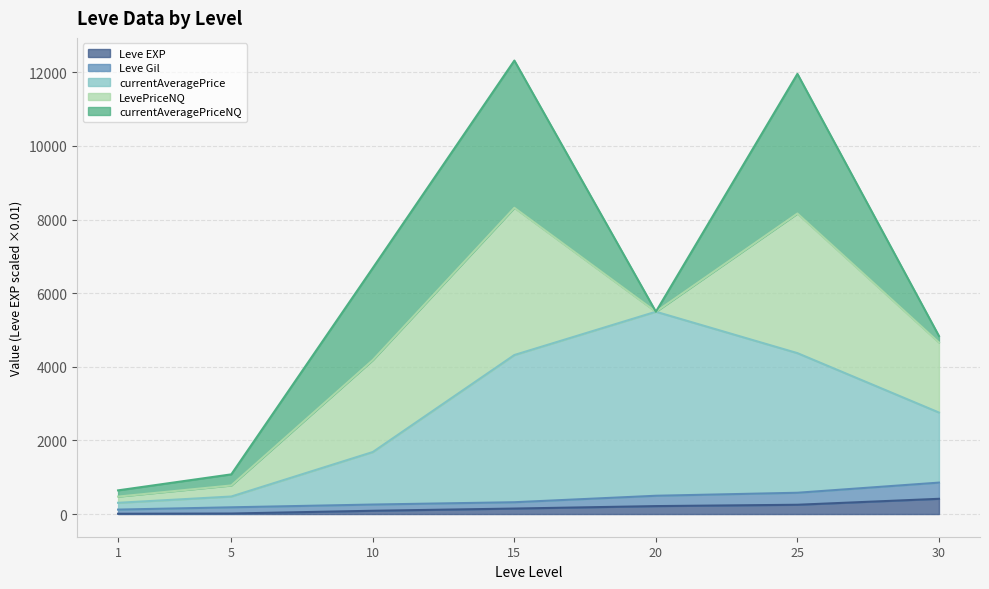

Which series has the largest range (max minus min)?

currentAveragePrice